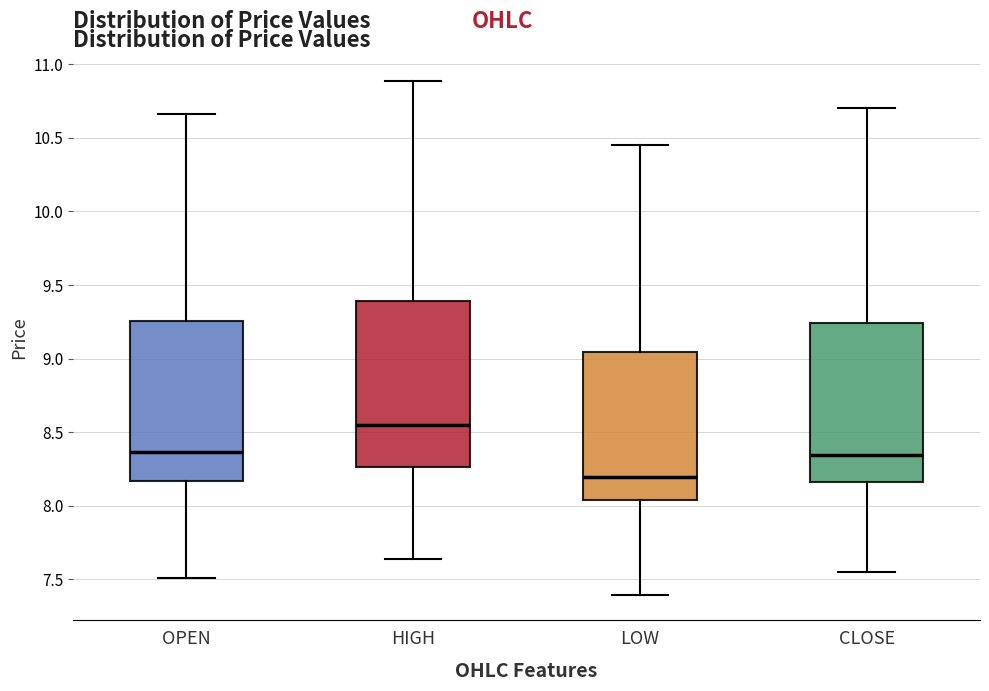

Reading left to right, read every box against the y-axis: the position of its median line, the range the box covers, and the ends of its whiskers. The values are not printed on the chart, so give them approximately, as read against the axis.

OPEN: median 8.35, box 8.15 to 9.25, whiskers 7.50 to 10.65
HIGH: median 8.55, box 8.25 to 9.40, whiskers 7.65 to 10.90
LOW: median 8.20, box 8.05 to 9.05, whiskers 7.40 to 10.45
CLOSE: median 8.35, box 8.15 to 9.25, whiskers 7.55 to 10.70